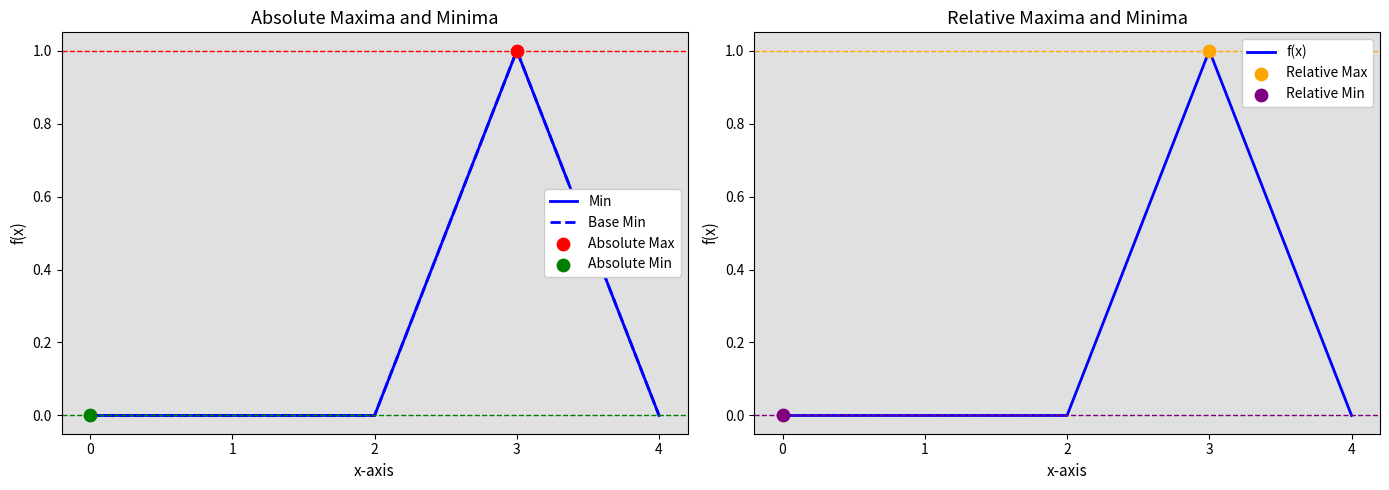

Which series reaches the minimum Y coordinate?

Min